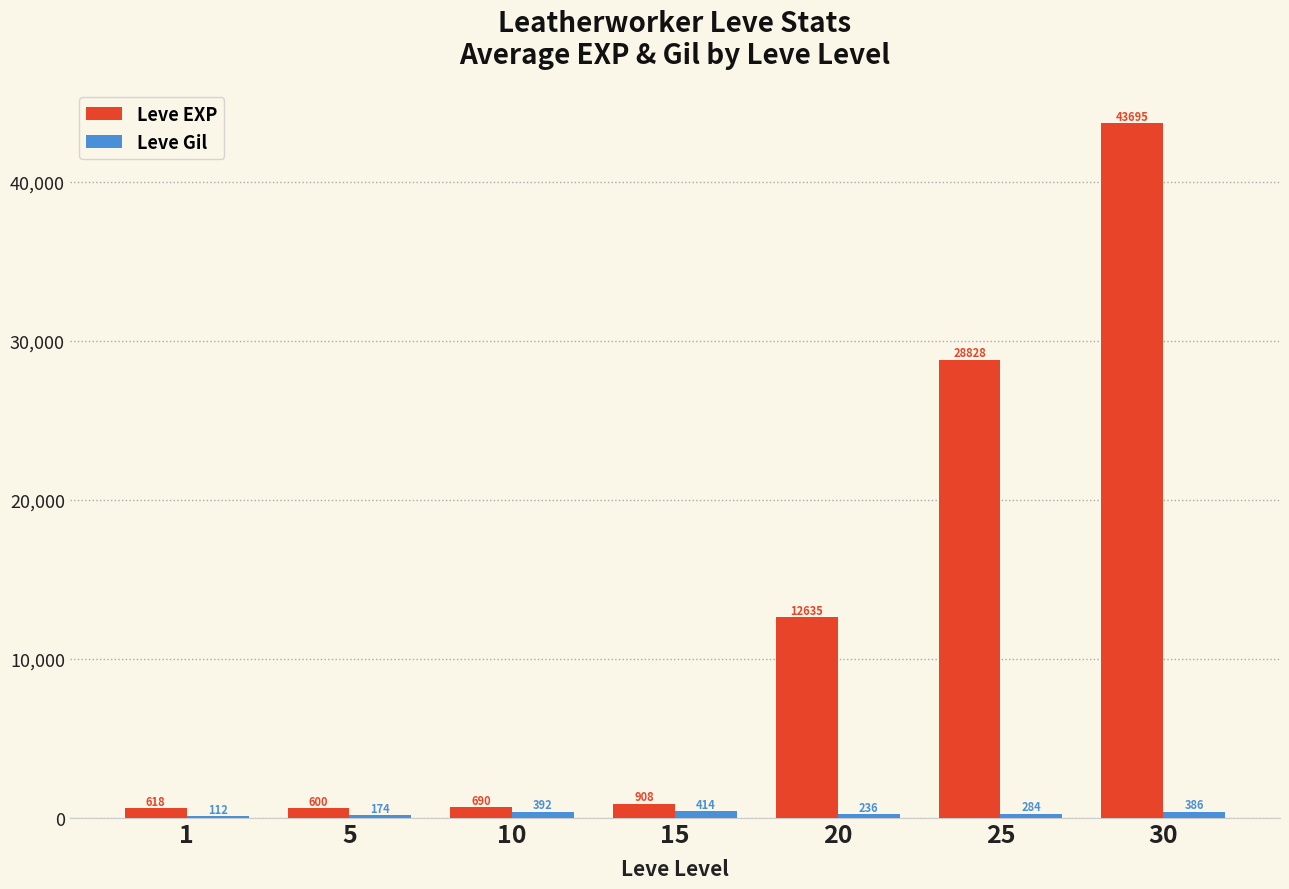

Which series changed the most between 20 and 30?

Leve EXP